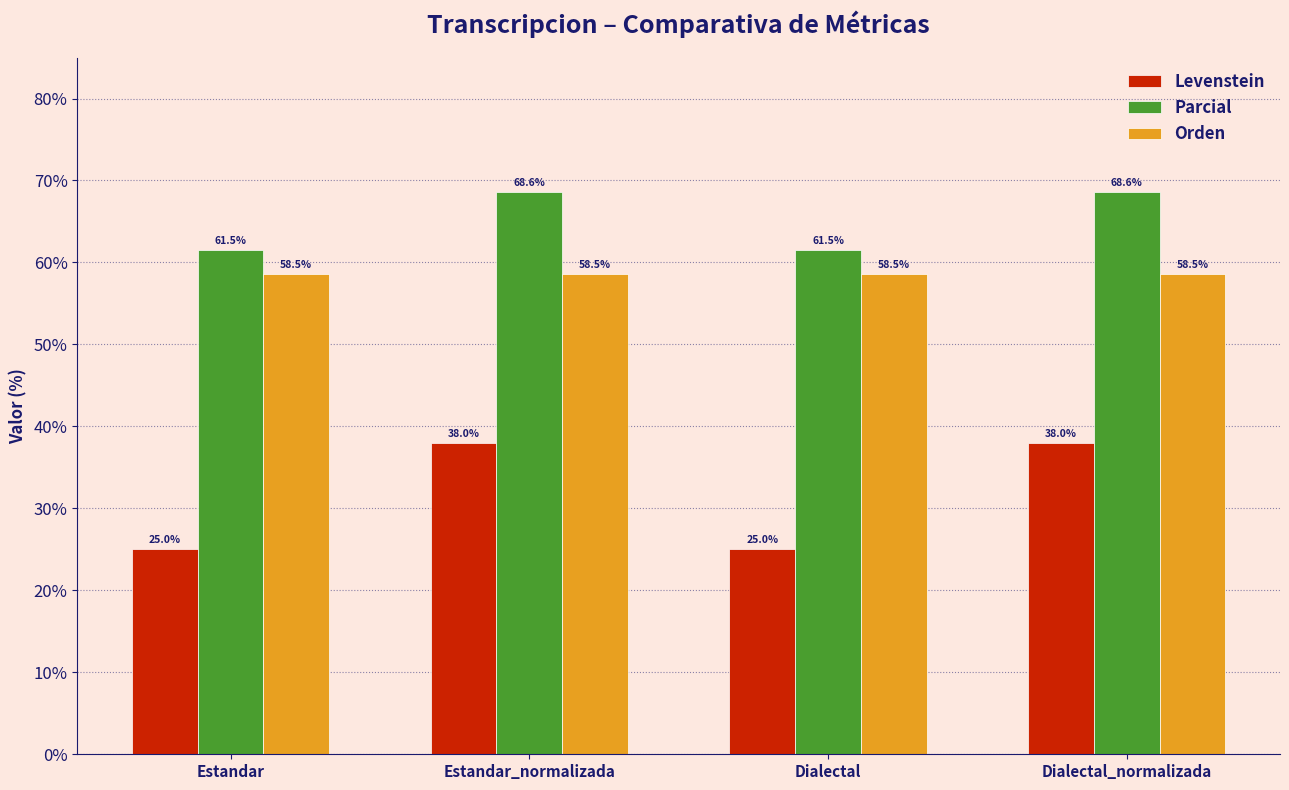

The Orden series shows 58.5 at Estandar. True or false?

True